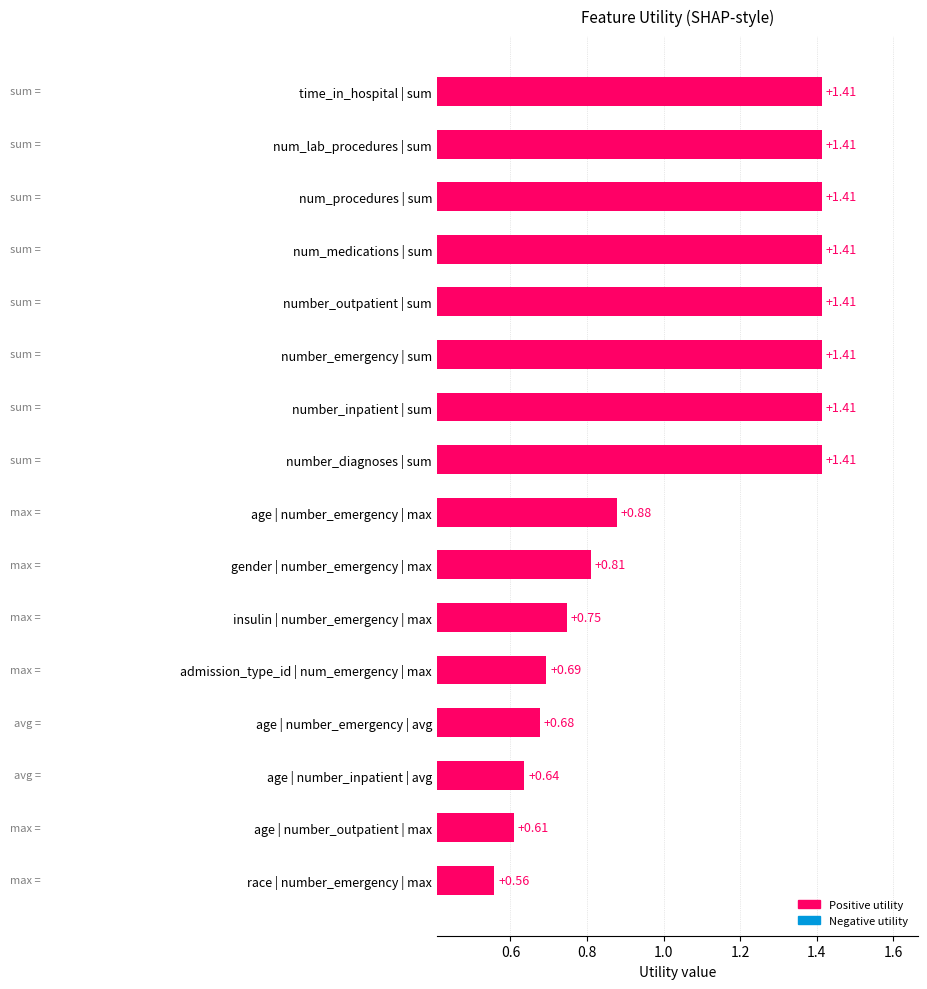

Between insulin | number_emergency | max and age | number_outpatient | max, which is larger?

insulin | number_emergency | max